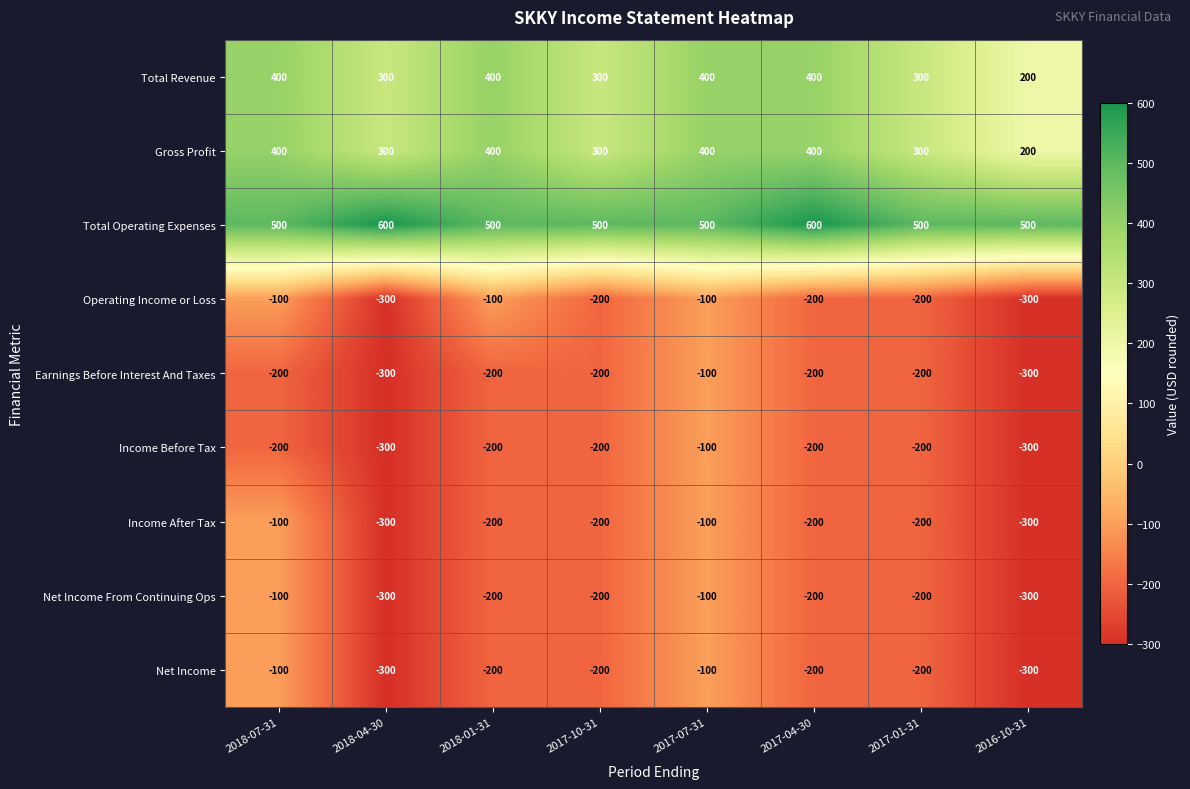

What is the sum of all Total Revenue values?

2700